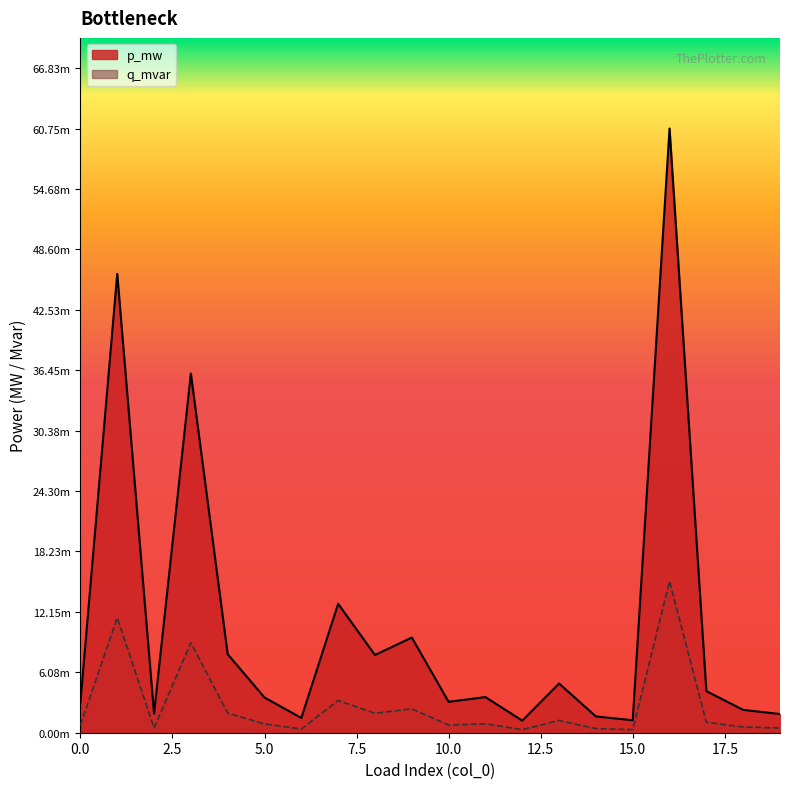

Reading left to right, transcribe all the data shown in this chart.

p_mw: 0.0	0.0	0.0	0.0	0.0	0.0	0.0	0.0	0.0	0.0	0.0	0.0	0.0	0.0	0.0	0.0	0.1	0.0	0.0	0.0
q_mvar: 0.0	0.0	0.0	0.0	0.0	0.0	0.0	0.0	0.0	0.0	0.0	0.0	0.0	0.0	0.0	0.0	0.0	0.0	0.0	0.0